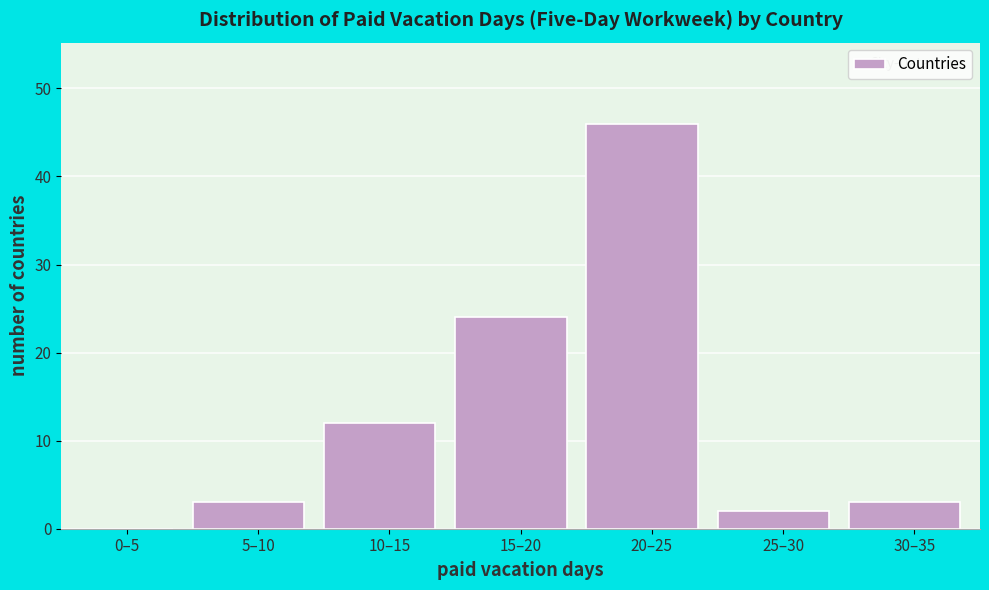

Reading left to right, what are all the values shown in this chart?

0–5=0	5–10=3	10–15=12	15–20=24	20–25=46	25–30=2	30–35=3